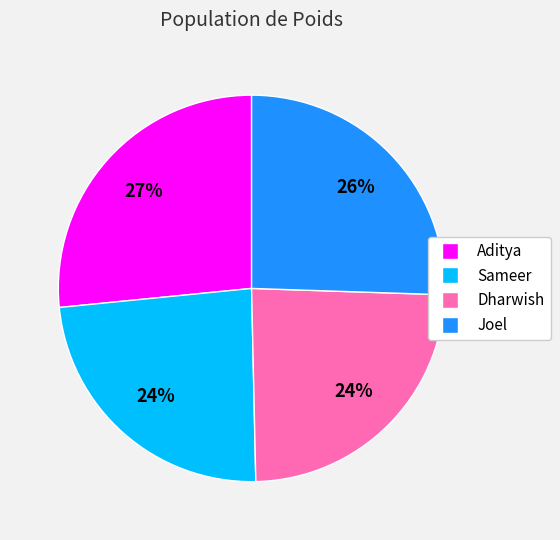

To the nearest percent, what portion does Sameer represent?

24%